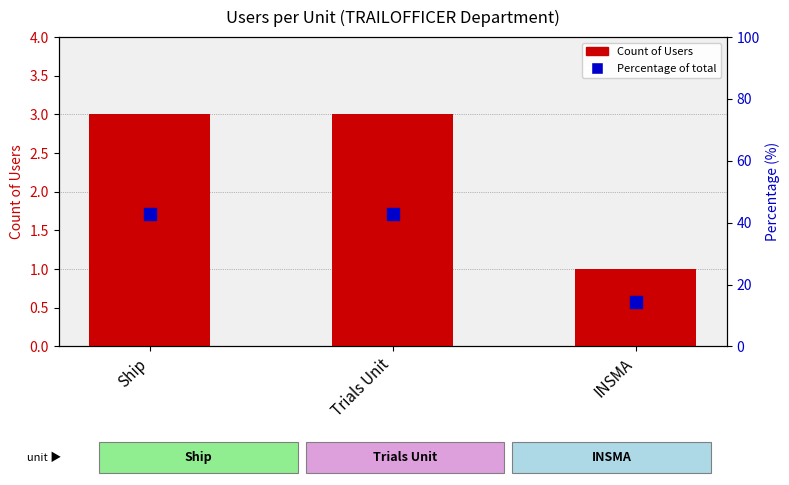

Is it true that Count of Users equals 1.9 at Ship?

False